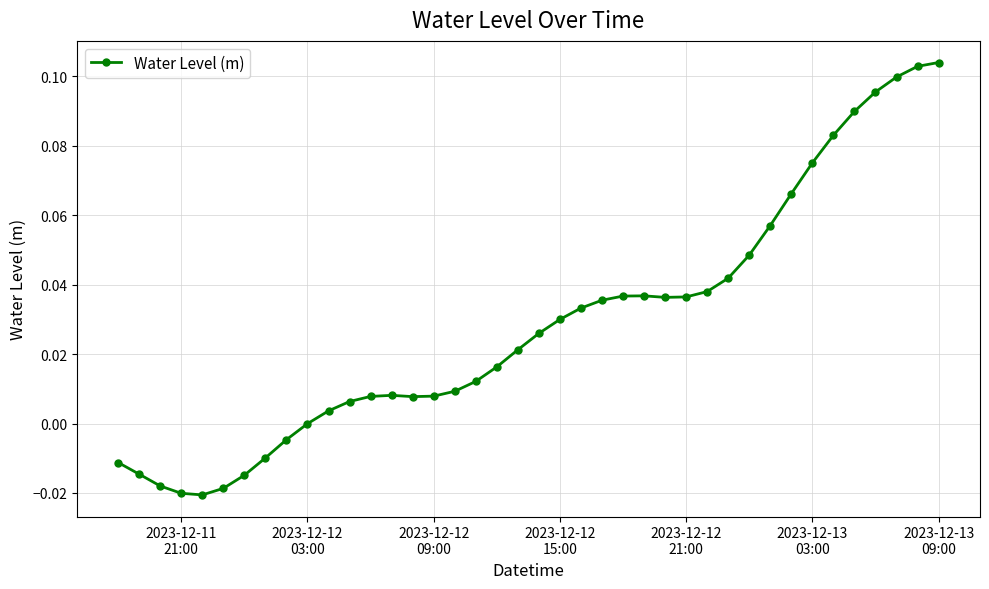

What is the sum of all values?

1.1